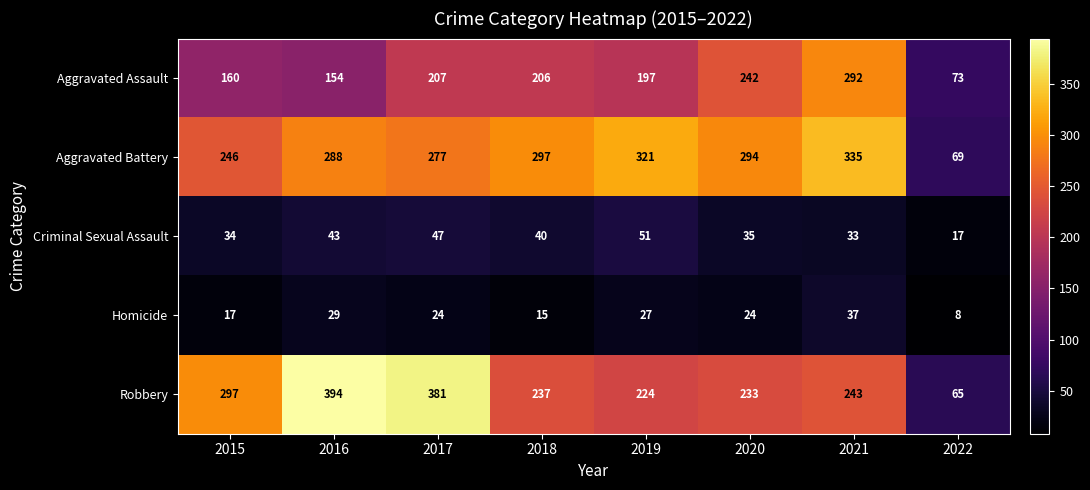

What is the difference between the highest and lowest values at 2018?

282